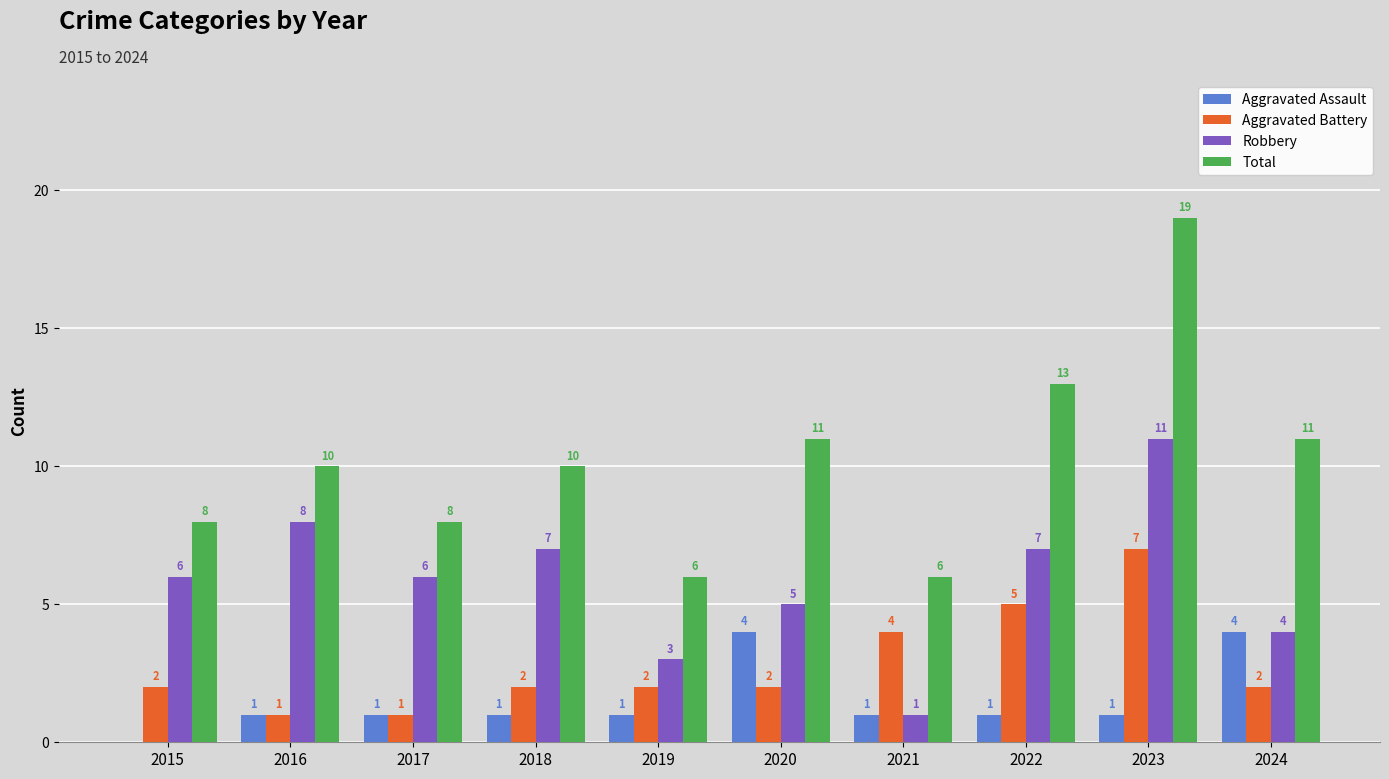

Between 2015 and 2019, which series saw the biggest shift?

Robbery